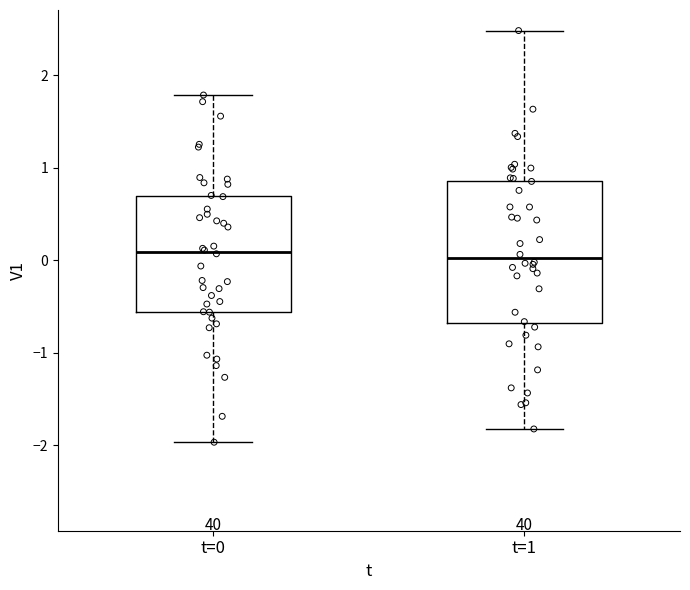

Reading left to right, read every box against the y-axis: the position of its median line, the range the box covers, and the ends of its whiskers. The values are not printed on the chart, so give them approximately, as read against the axis.

t=0: median 0.1, box -0.6 to 0.7, whiskers -2.0 to 1.8
t=1: median 0.0, box -0.7 to 0.9, whiskers -1.8 to 2.5